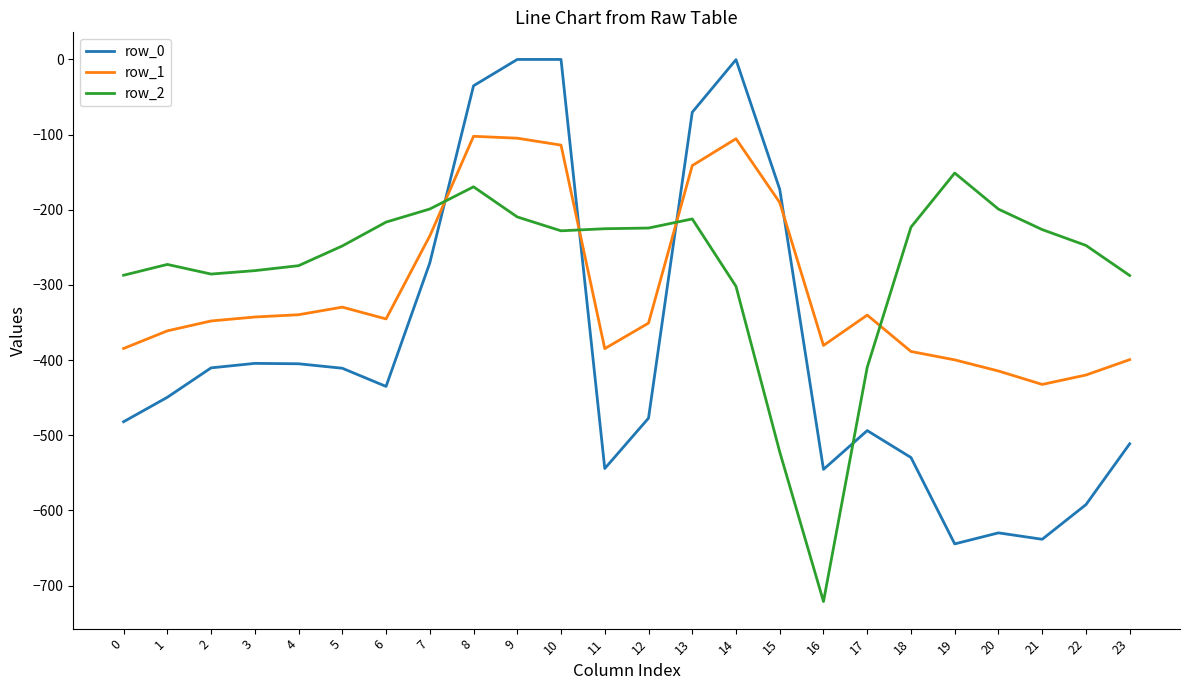

Does the chart have visible grid lines?

No